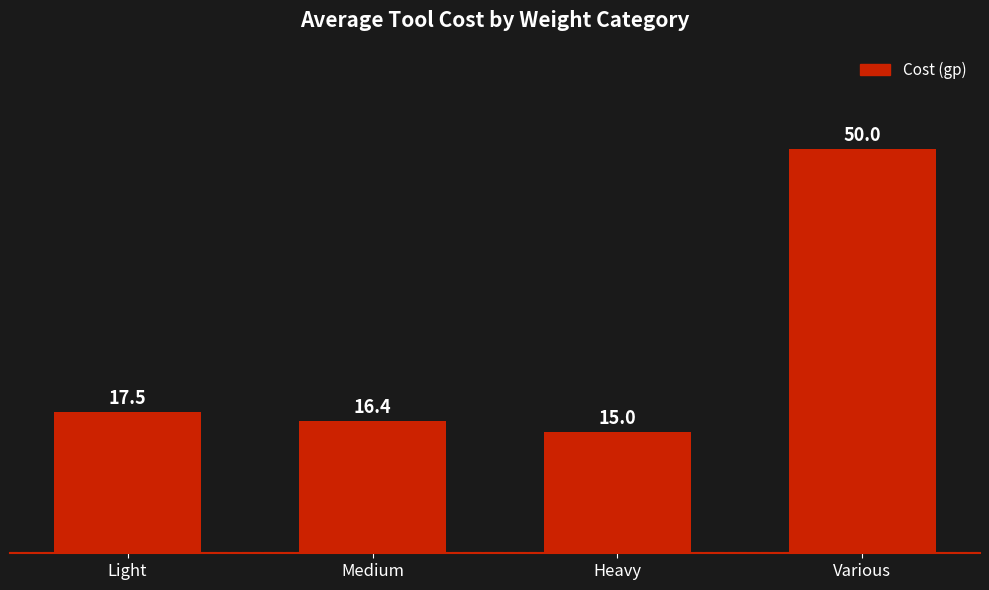

Does the chart contain stacked bars?

No